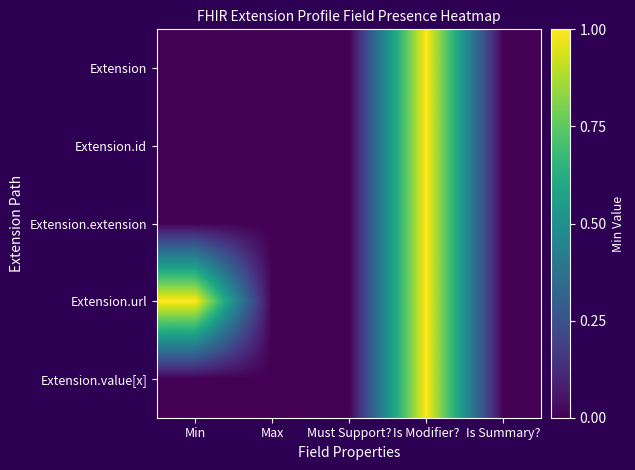

Reading left to right, extract all data points from this chart.

Extension: Min=0	Max=0	Must Support?=0	Is Modifier?=1	Is Summary?=0
Extension.id: Min=0	Max=0	Must Support?=0	Is Modifier?=1	Is Summary?=0
Extension.extension: Min=0	Max=0	Must Support?=0	Is Modifier?=1	Is Summary?=0
Extension.url: Min=1	Max=0	Must Support?=0	Is Modifier?=1	Is Summary?=0
Extension.value[x]: Min=0	Max=0	Must Support?=0	Is Modifier?=1	Is Summary?=0